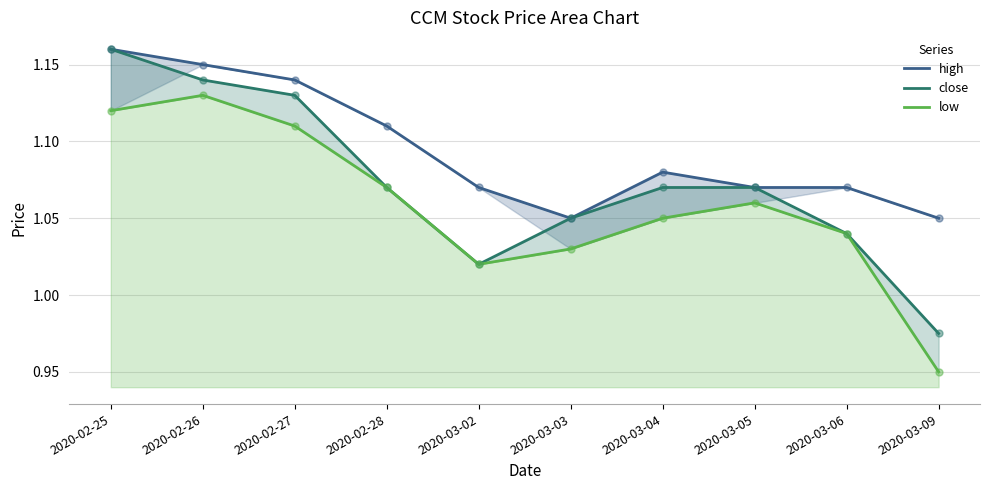

What is the total value across all series at 2020-02-28?

3.2